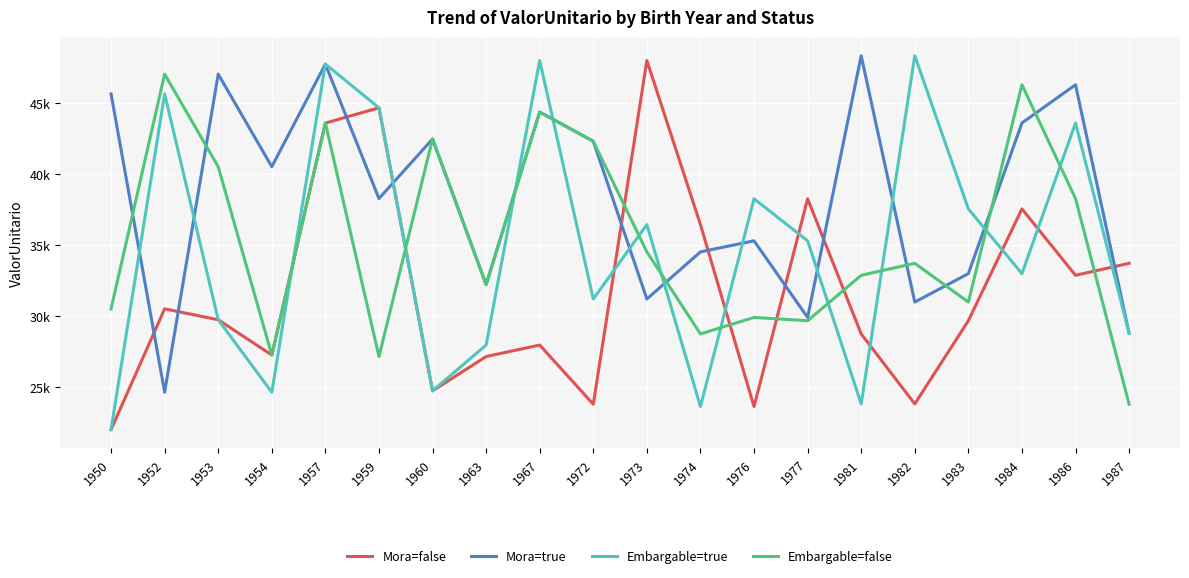

Rank the series at 1954 from highest to lowest value.

Mora=true, Mora=false, Embargable=false, Embargable=true